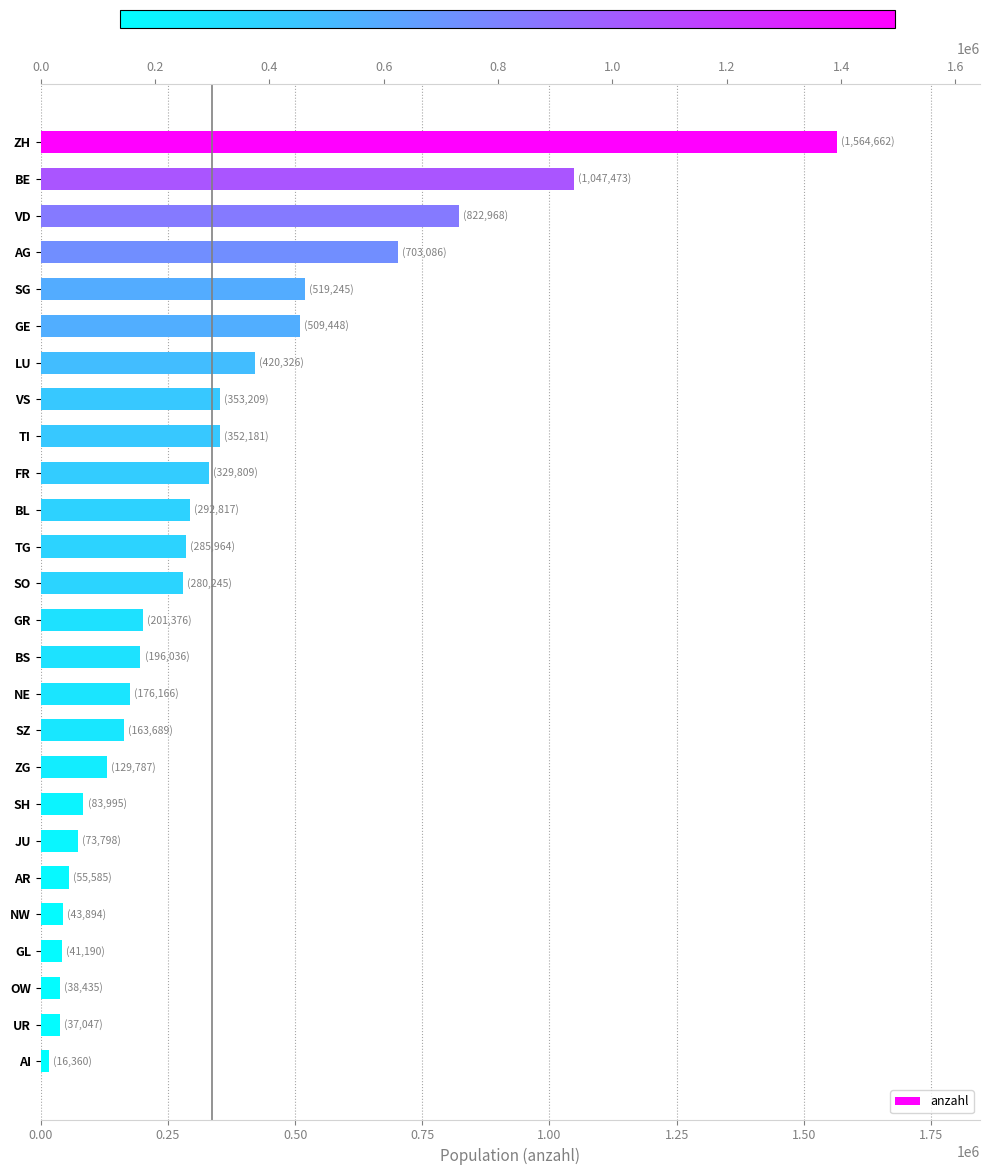

Which has a higher value, SH or TG?

TG